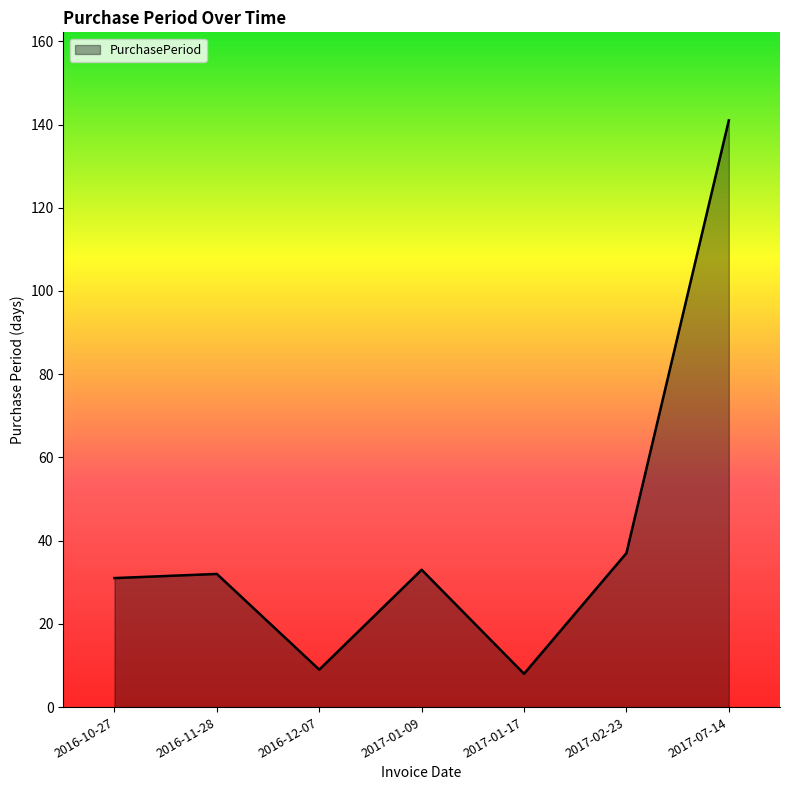

What position from the left is 2017-07-14?

7